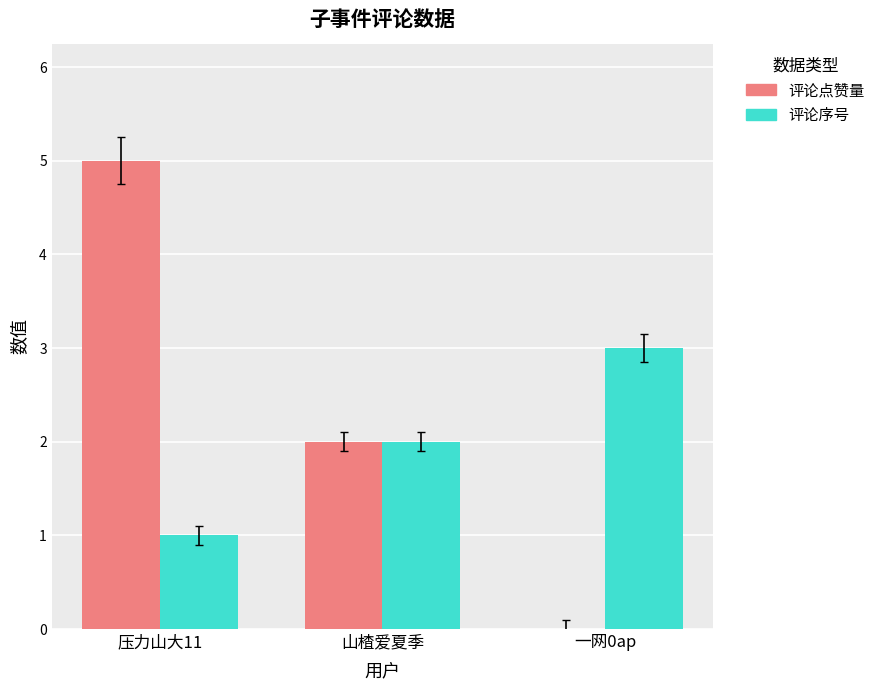

How many data points does each series have?

3